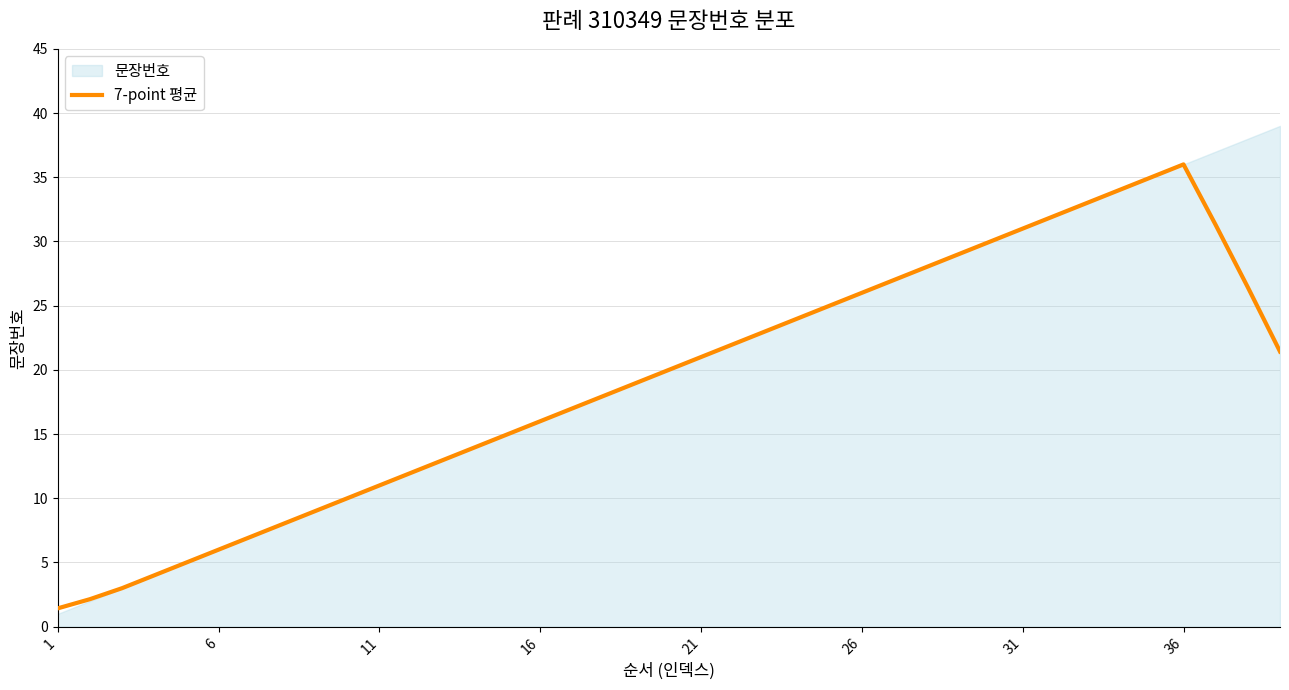

True or false: there are more than 2 points higher than both neighbors.

False